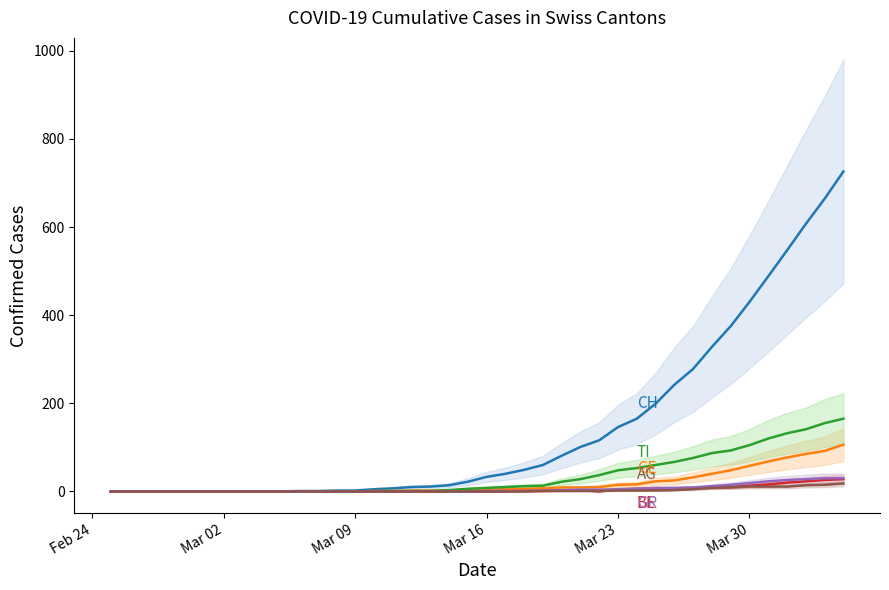

True or false: GE has a value of 1 at 18.

False